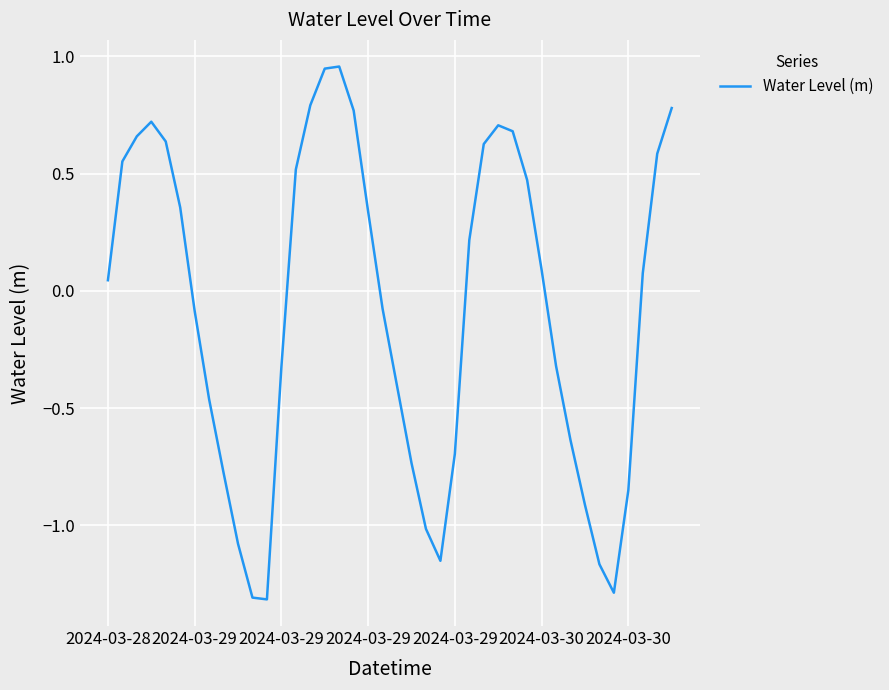

Does the chart display data point markers on the line(s)?

No